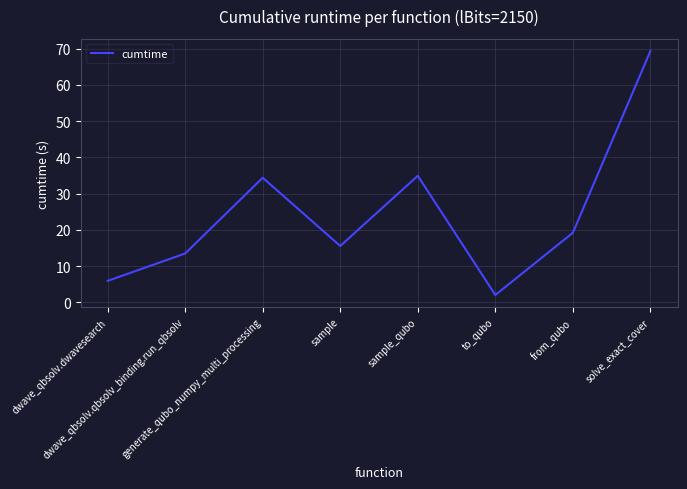

At which category does the chart reach its peak across all series?

solve_exact_cover